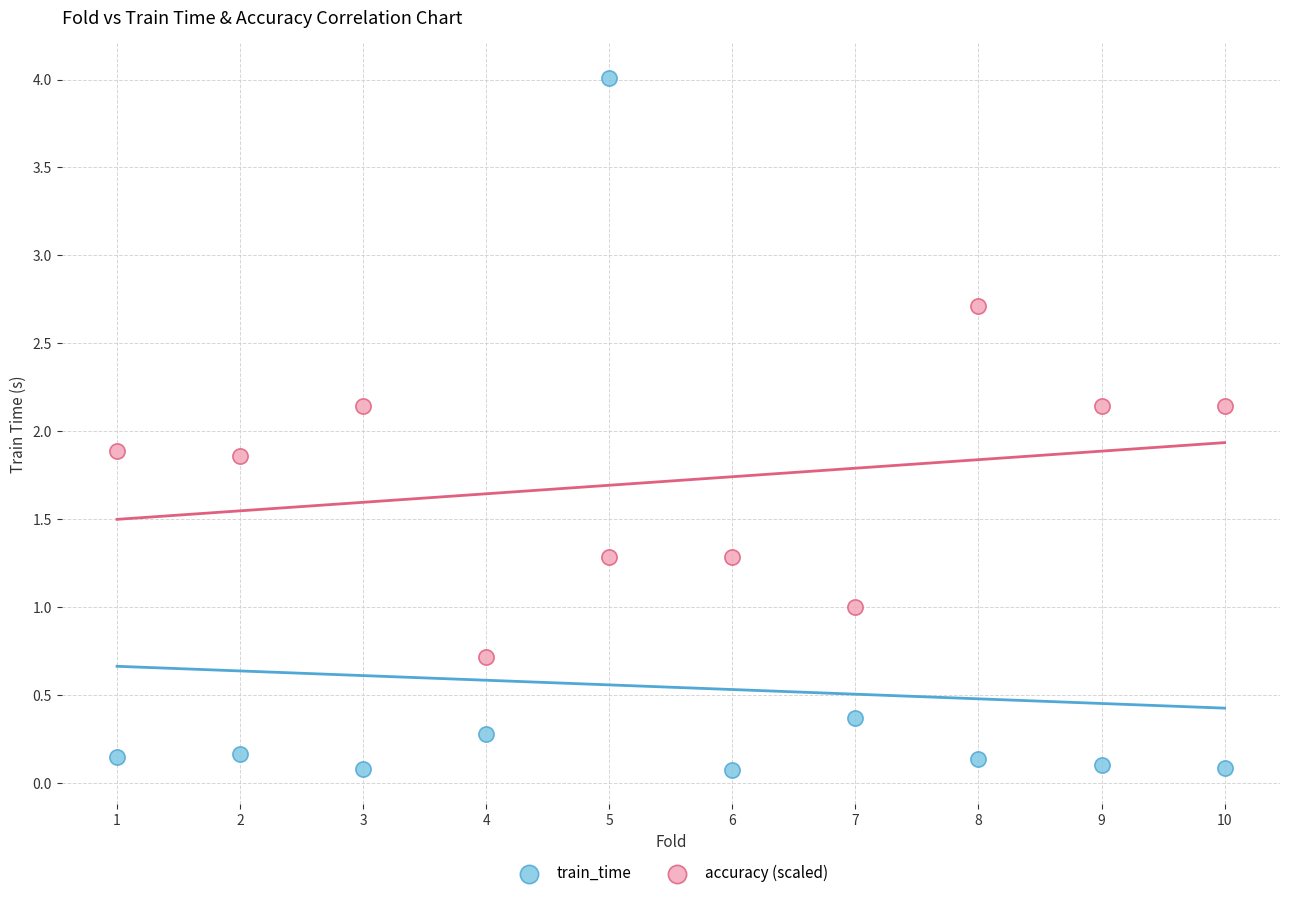

Which series contains the highest Y value?

train_time